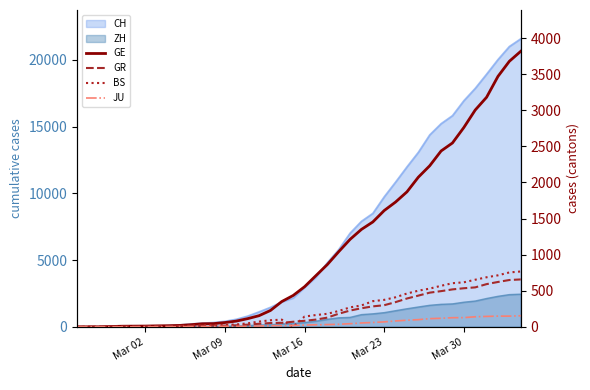

True or false: GE and JU cross at least once.

False